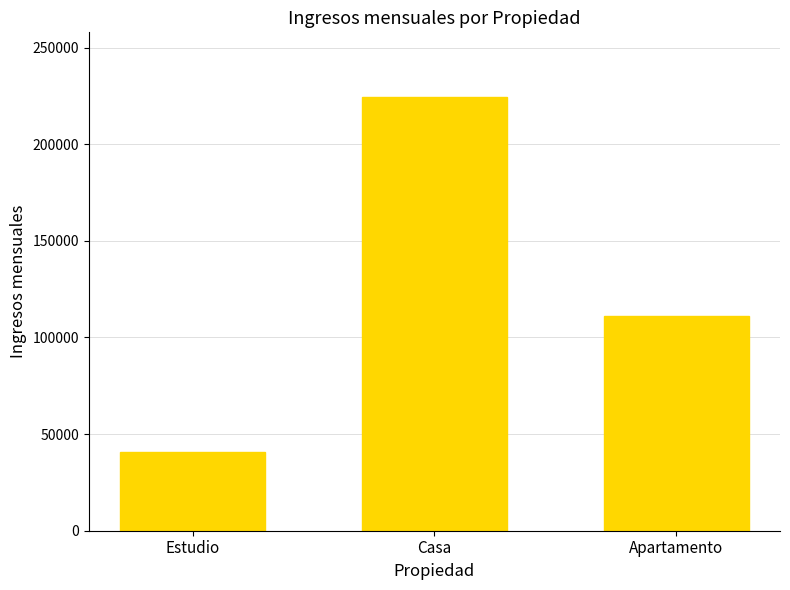

What value does the data have at Casa, to the nearest 10?

224250